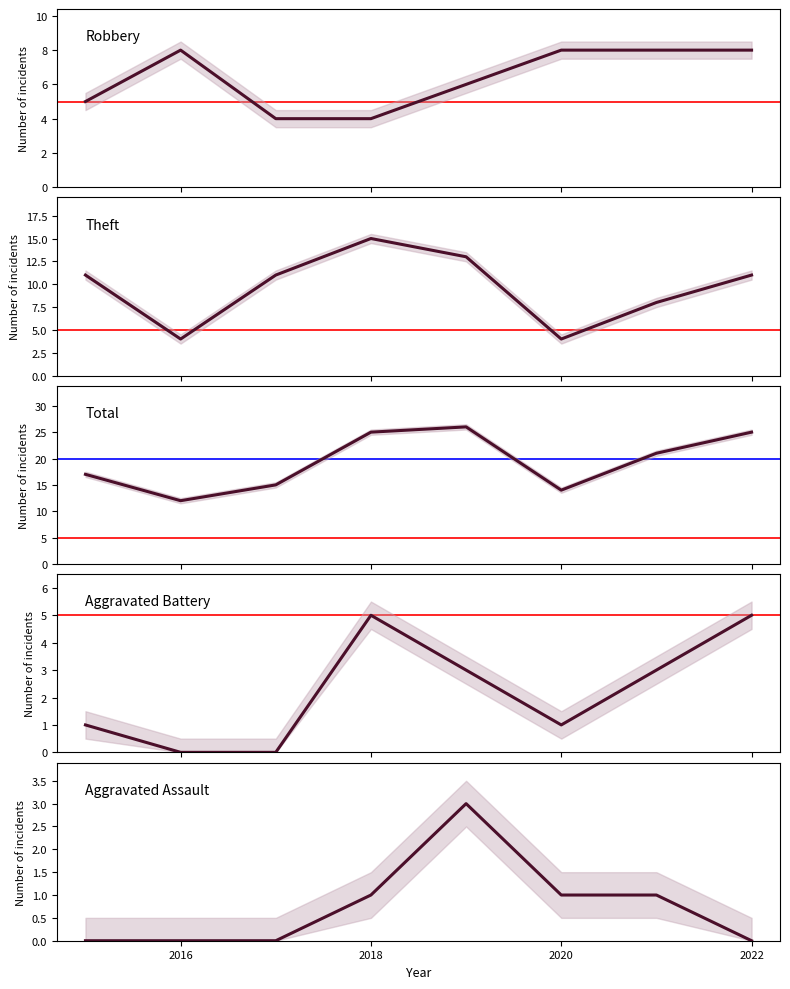

Is the value of Aggravated Battery at 2016 greater than the value of Aggravated Assault at 2018?

No